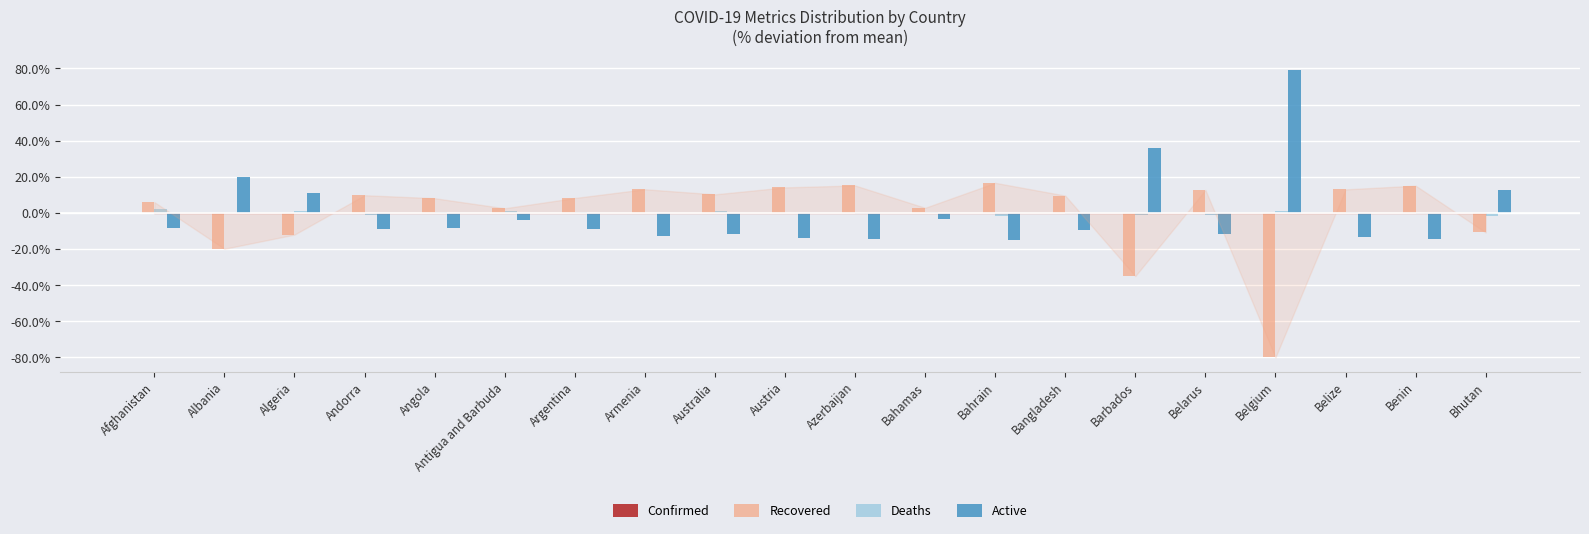

Count the number of categories in the chart.

20